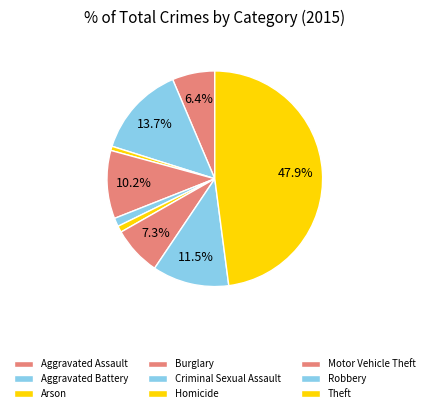

How many segments does this pie chart have?

9